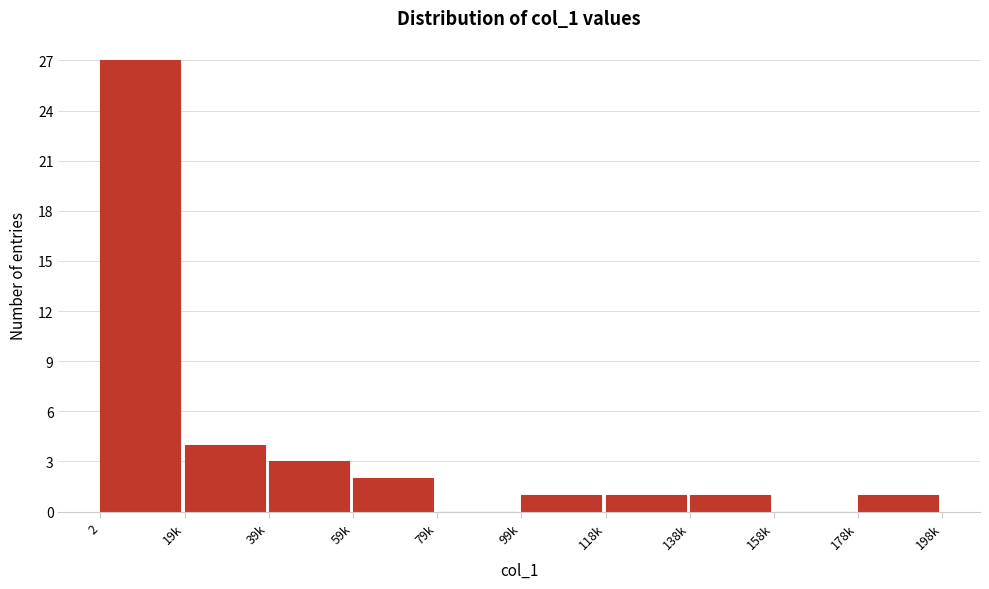

Reading left to right, what are all the values shown in this chart?

2=27	19k=4	39k=3	59k=2	79k=0	99k=1	118k=1	138k=1	158k=0	178k=1